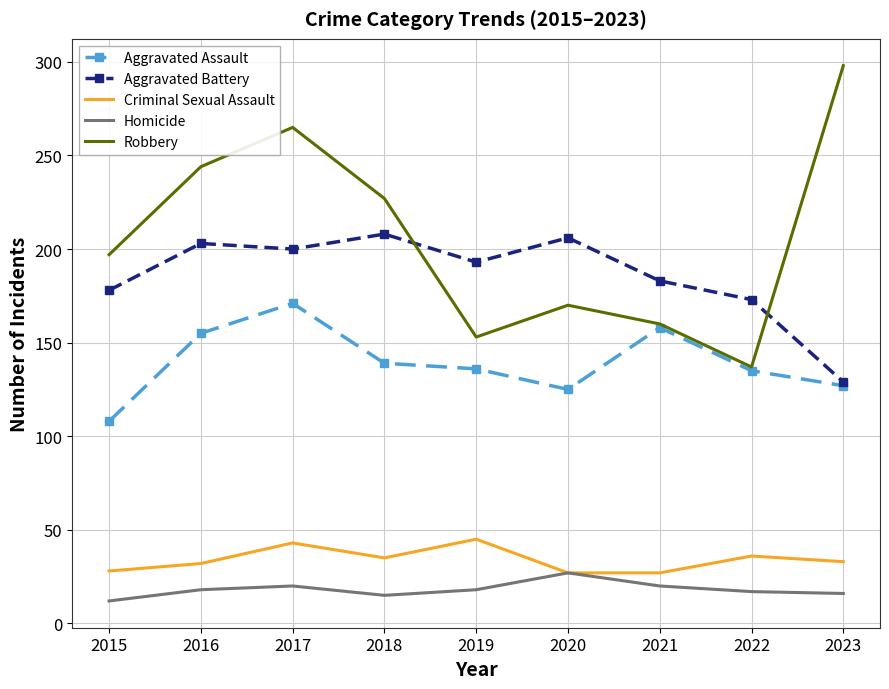

Rank the series by their maximum value, from highest to lowest.

Robbery, Aggravated Battery, Aggravated Assault, Criminal Sexual Assault, Homicide